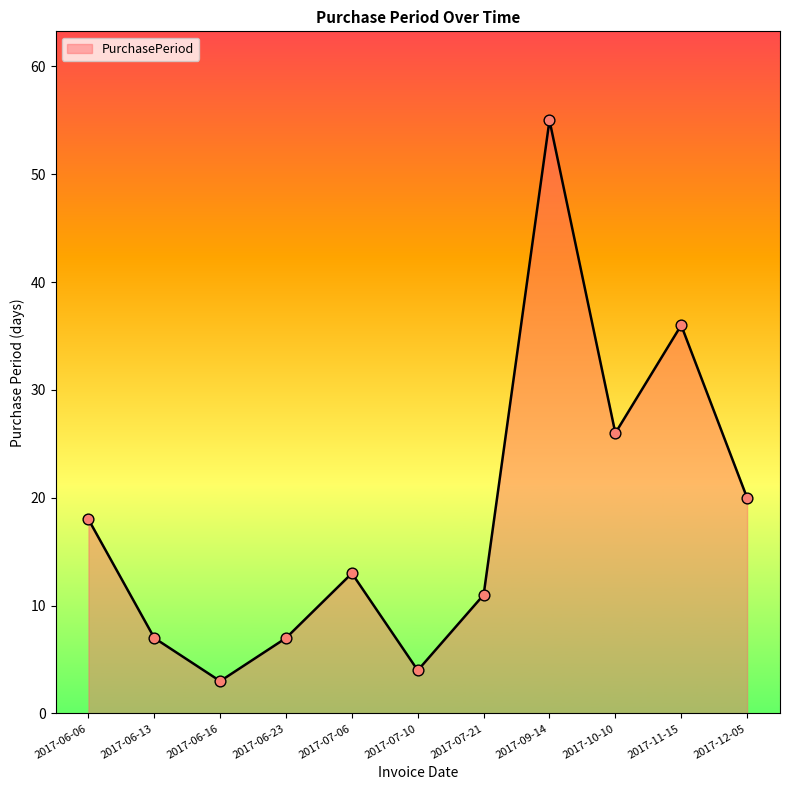

What is the change in value from 2017-07-06 to 2017-07-10?

-9